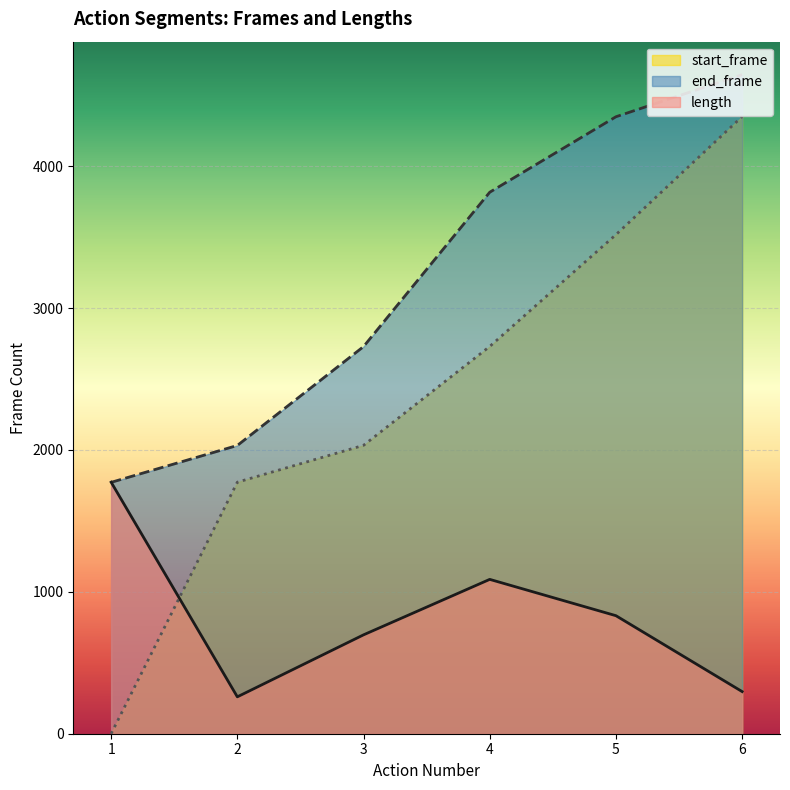

How many interior local peaks does the length series have?

1